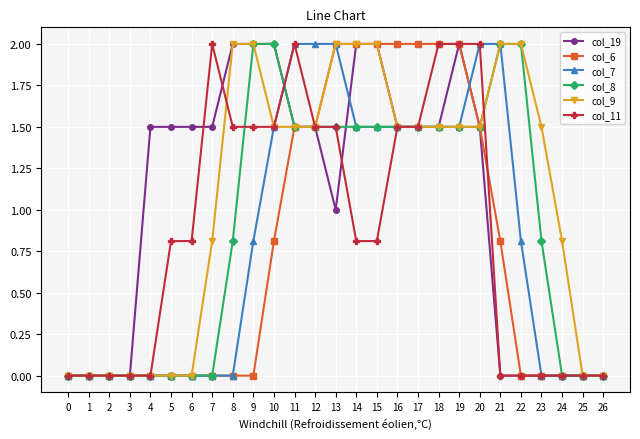

The col_6 series shows 0.0 at 26. True or false?

True